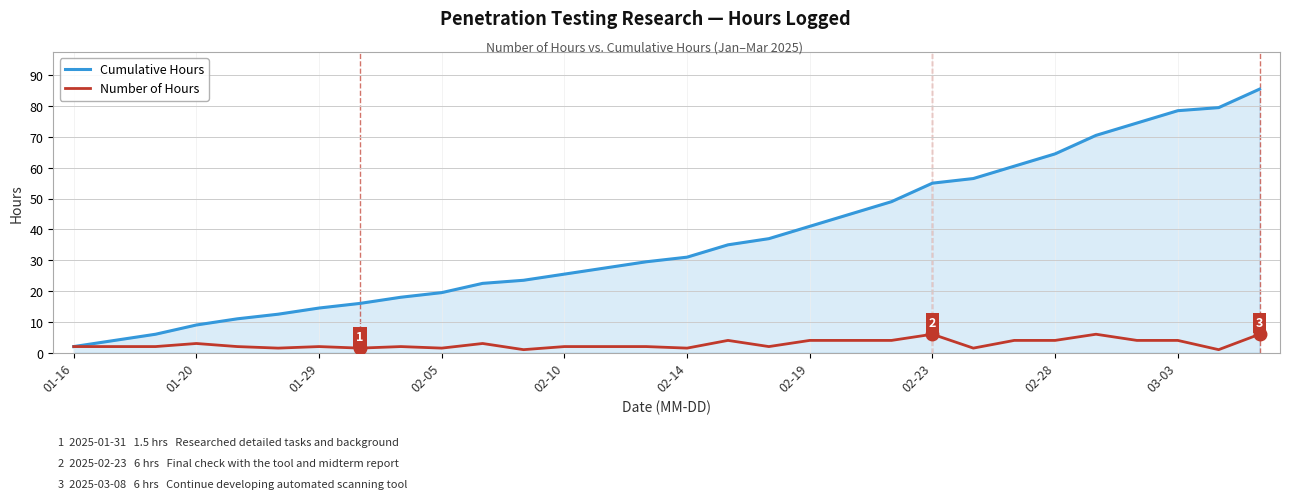

What is the smallest value displayed?

1.0